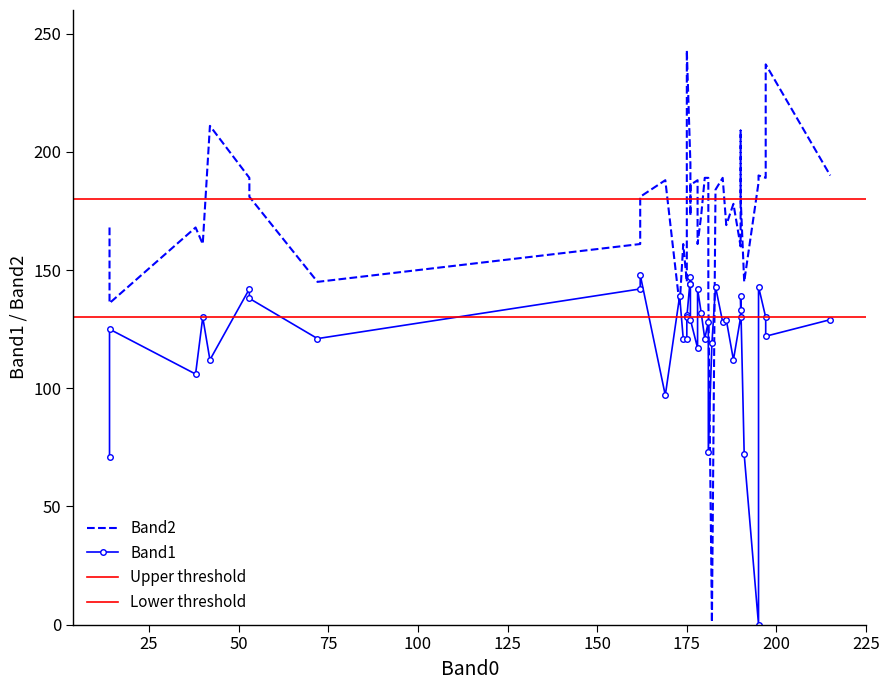

Between 27 and 35, which series saw the biggest shift?

Band2